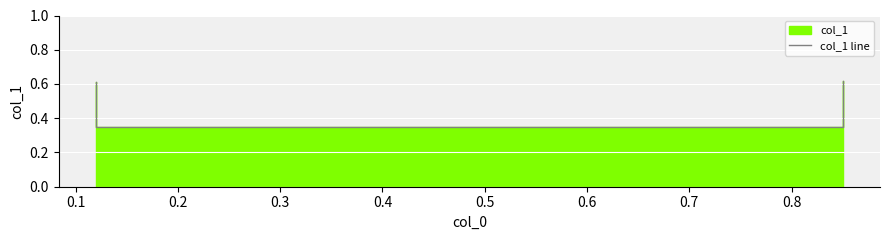

What is the difference between the maximum and minimum values?

0.3